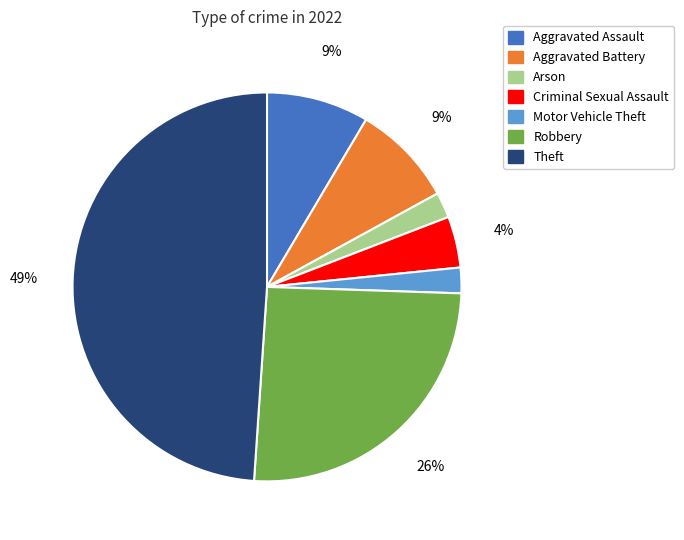

How many segments does this pie chart have?

7